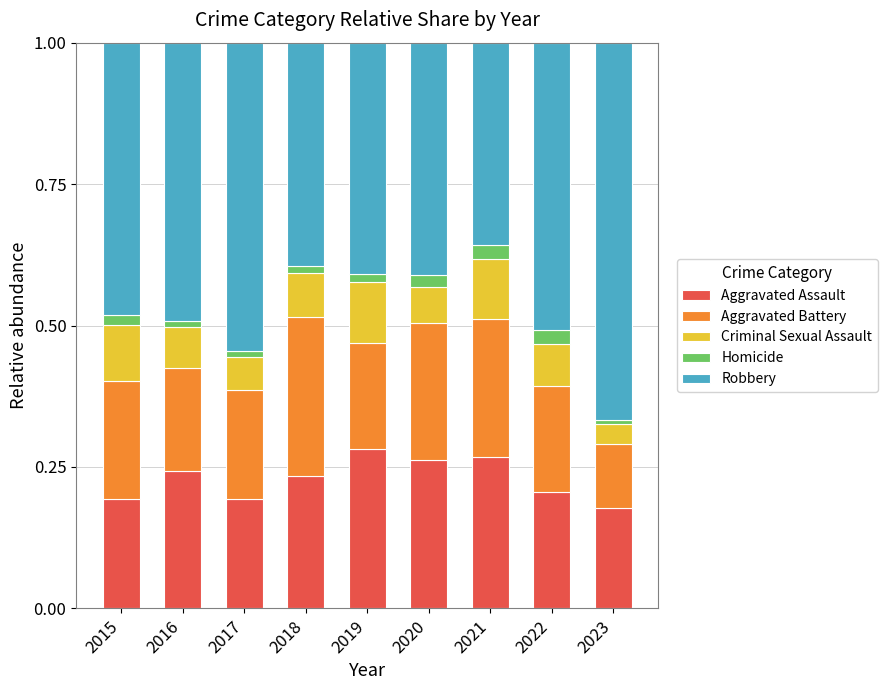

Does the chart contain any negative values?

No